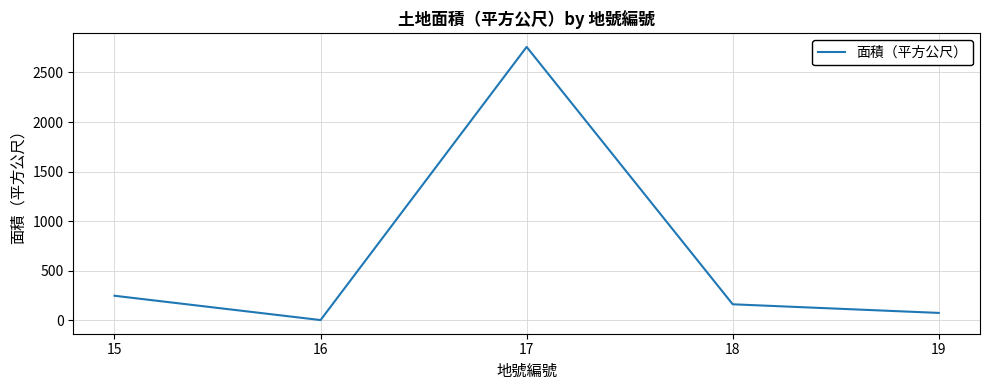

Which has a higher value, 15 or 17?

17